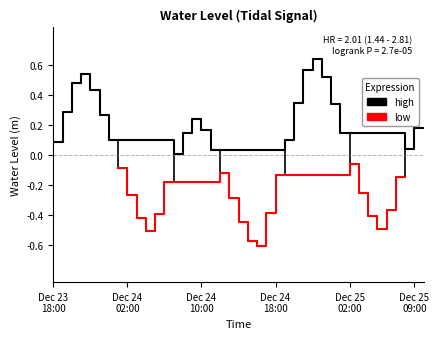

List the labels in order of value, largest first.

2023-12-24 22:00:00, 2023-12-24 21:00:00, 2023-12-23 21:00:00, 2023-12-24 23:00:00, 2023-12-23 20:00:00, 2023-12-23 22:00:00, 2023-12-24 20:00:00, 2023-12-25 00:00:00, 2023-12-23 19:00:00, 2023-12-23 23:00:00, 2023-12-24 09:00:00, 2023-12-25 09:00:00, 2023-12-24 10:00:00, 2023-12-25 01:00:00, 2023-12-24 08:00:00, 2023-12-24 19:00:00, 2023-12-24 00:00:00, 2023-12-23 18:00:00, 2023-12-25 08:00:00, 2023-12-24 11:00:00, 2023-12-24 07:00:00, 2023-12-25 02:00:00, 2023-12-24 01:00:00, 2023-12-24 12:00:00, 2023-12-24 18:00:00, 2023-12-25 07:00:00, 2023-12-24 06:00:00, 2023-12-25 03:00:00, 2023-12-24 02:00:00, 2023-12-24 13:00:00, 2023-12-25 06:00:00, 2023-12-24 17:00:00, 2023-12-24 05:00:00, 2023-12-25 04:00:00, 2023-12-24 03:00:00, 2023-12-24 14:00:00, 2023-12-25 05:00:00, 2023-12-24 04:00:00, 2023-12-24 15:00:00, 2023-12-24 16:00:00